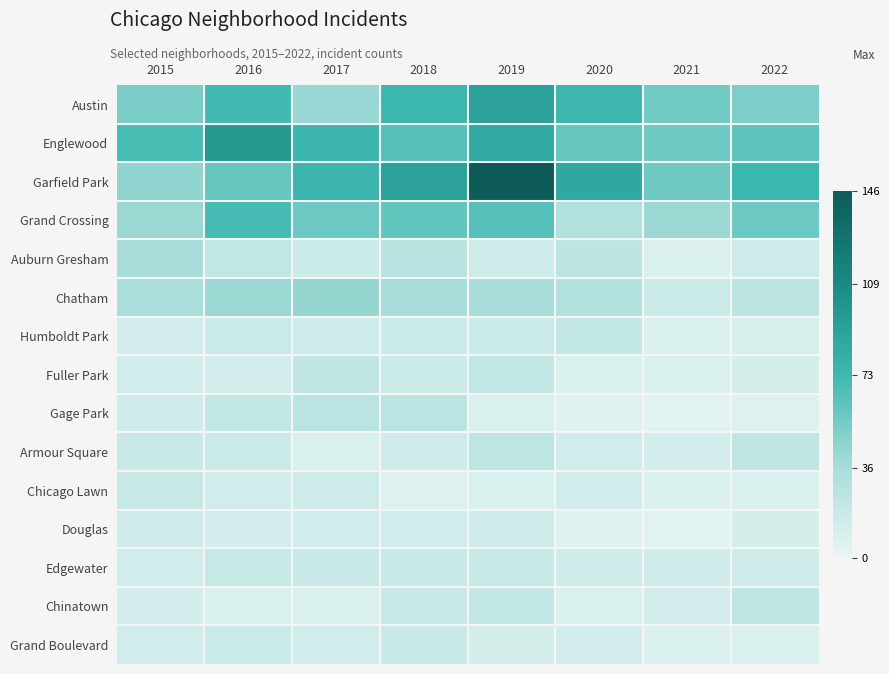

Between 2015 and 2020, which series saw the biggest shift?

Garfield Park